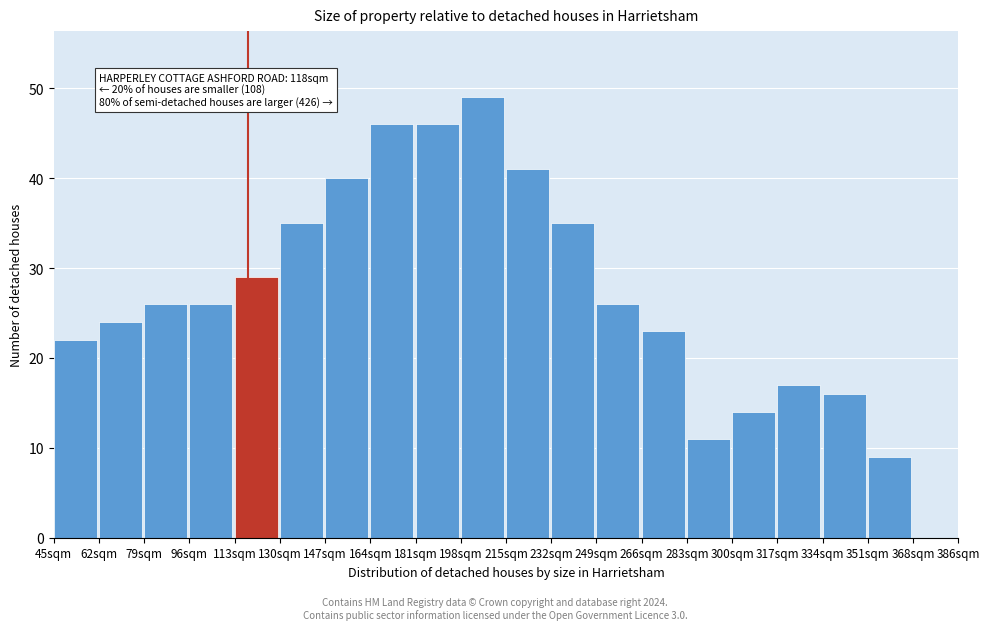

Over which range of the x-axis is the bar tallest?

198 to 215